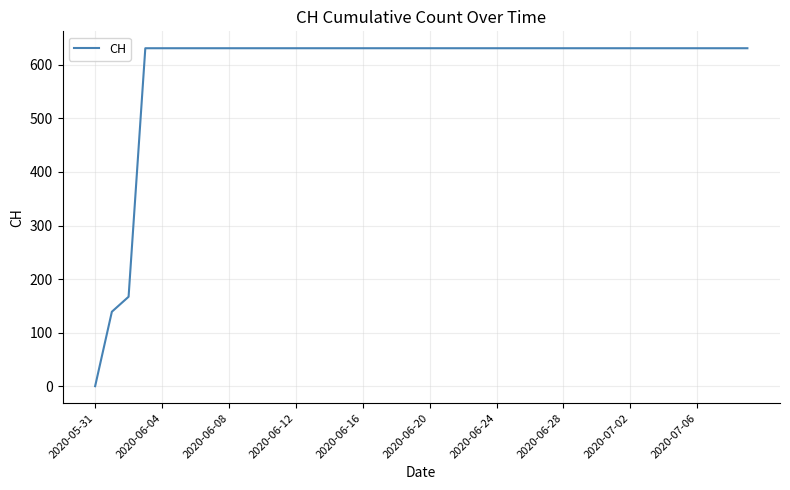

Reading left to right, transcribe all the data shown in this chart.

0	139	167	631	631	631	631	631	631	631	631	631	631	631	631	631	631	631	631	631	631	631	631	631	631	631	631	631	631	631	631	631	631	631	631	631	631	631	631	631